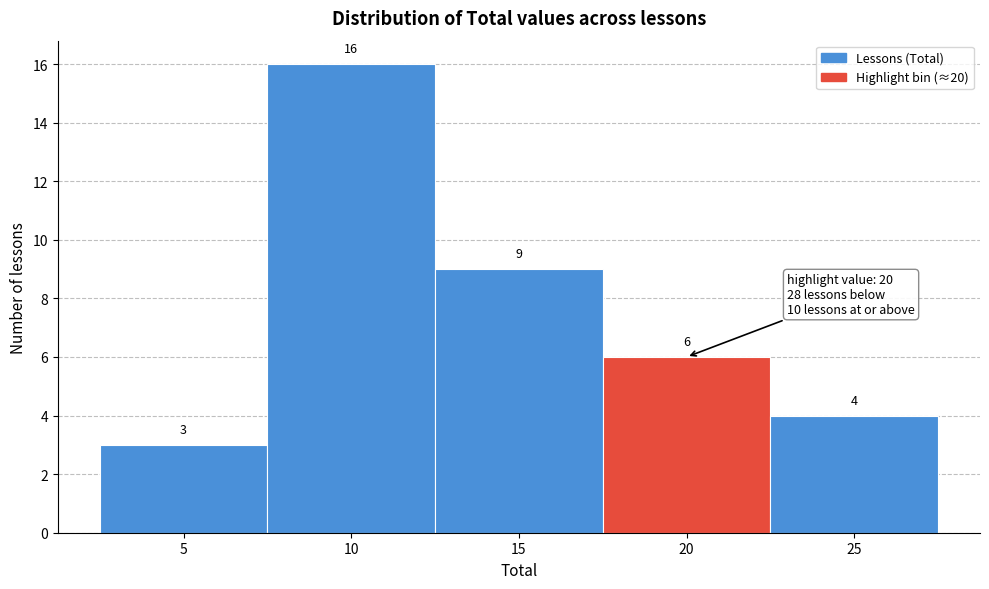

Reading left to right, what are all the values shown in this chart?

5=3	10=16	15=9	20=6	25=4